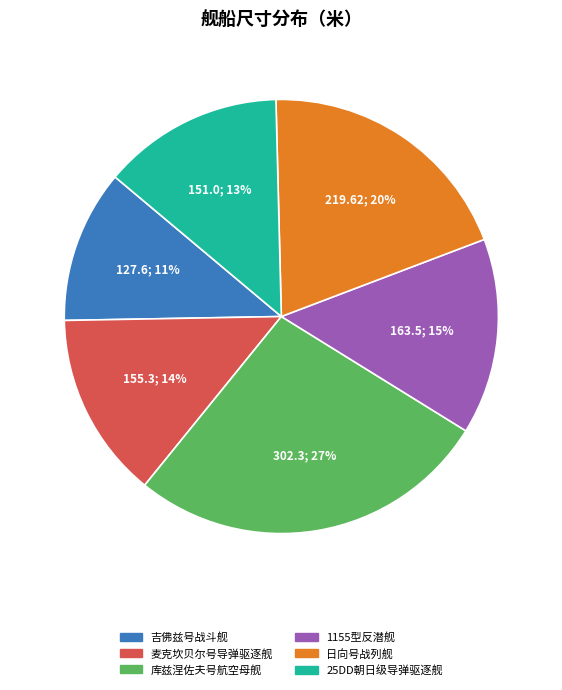

Is the sum of 吉佛兹号战斗舰 and 25DD朝日级导弹驱逐舰 greater than half?

No